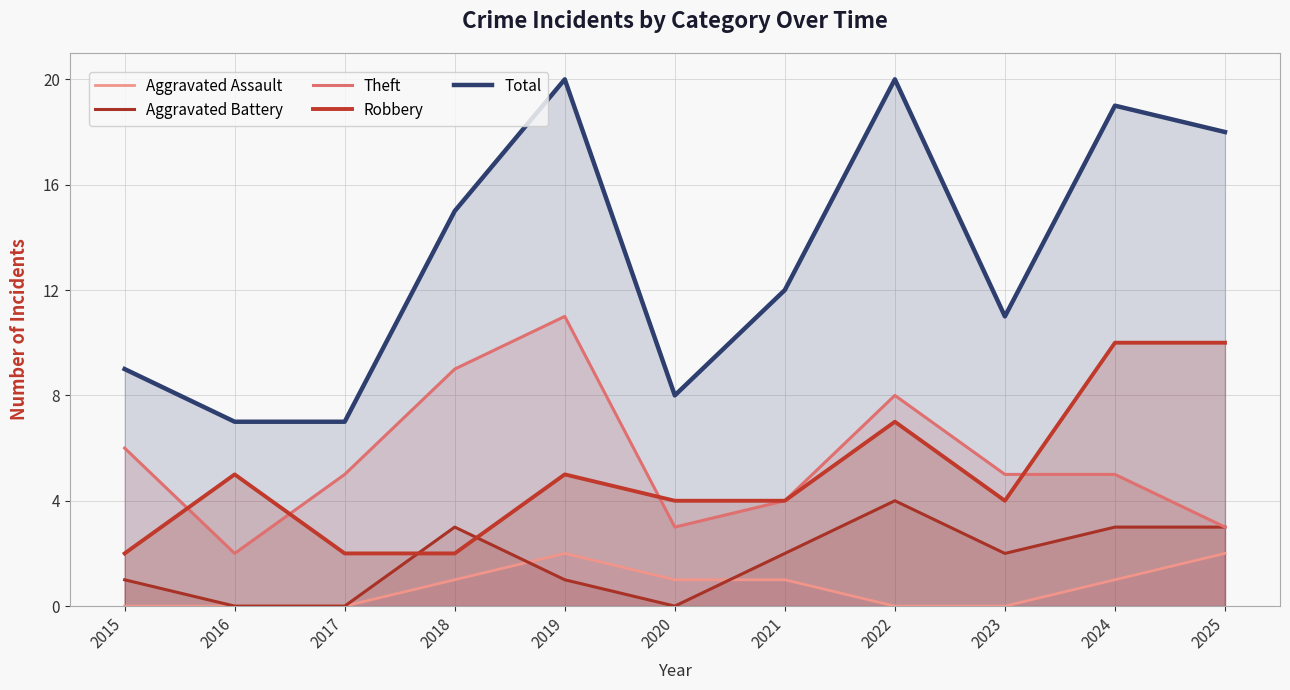

How many lines are shown in the chart?

5